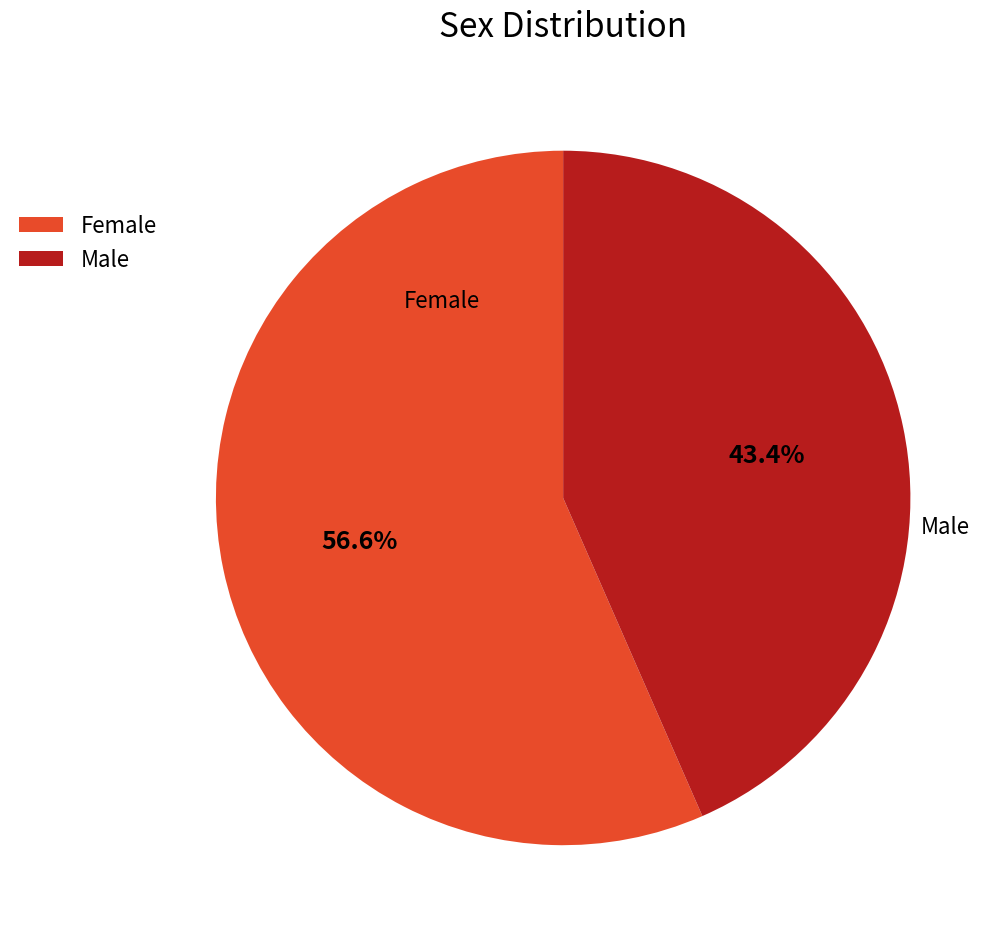

Does any single category account for the majority?

Yes